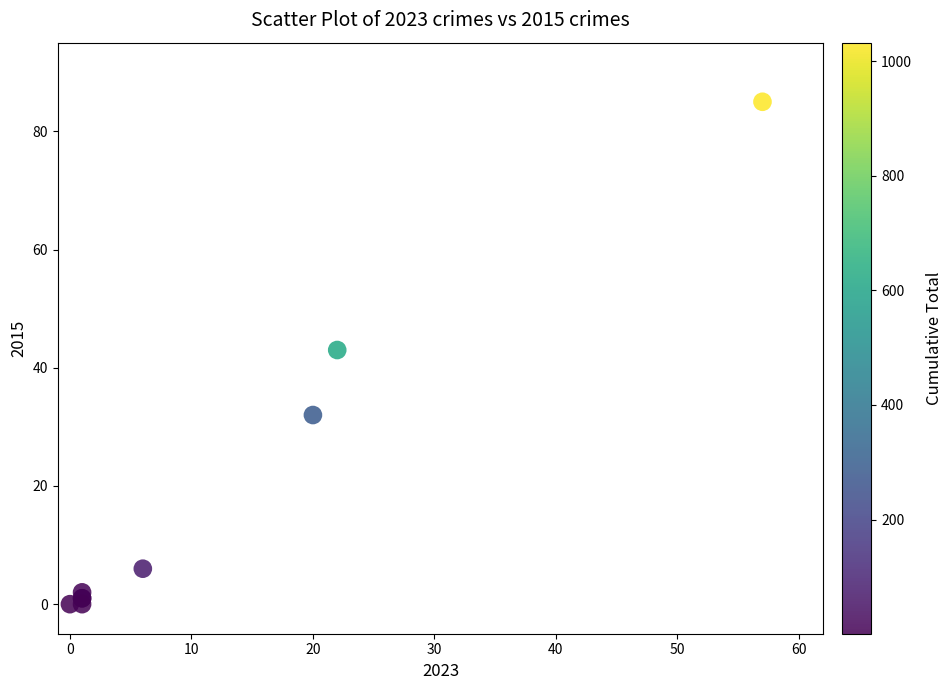

What Y value in the scatter plot is closest to 42?

43